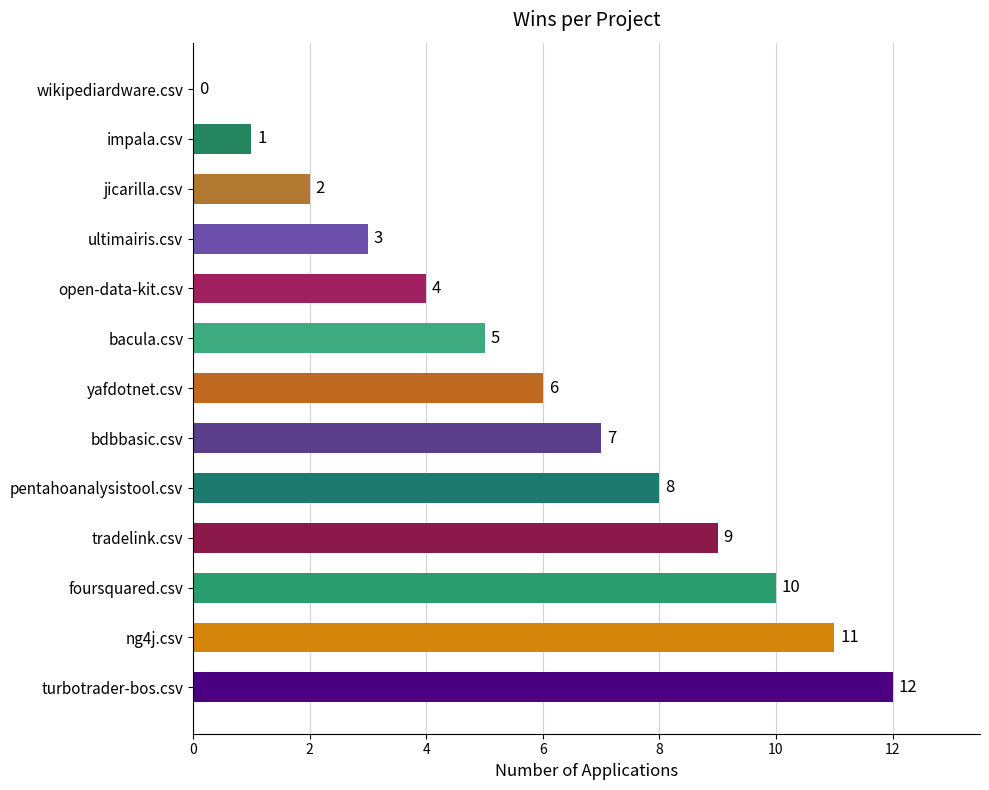

What is the sum of the values at ultimairis.csv and bacula.csv?

8